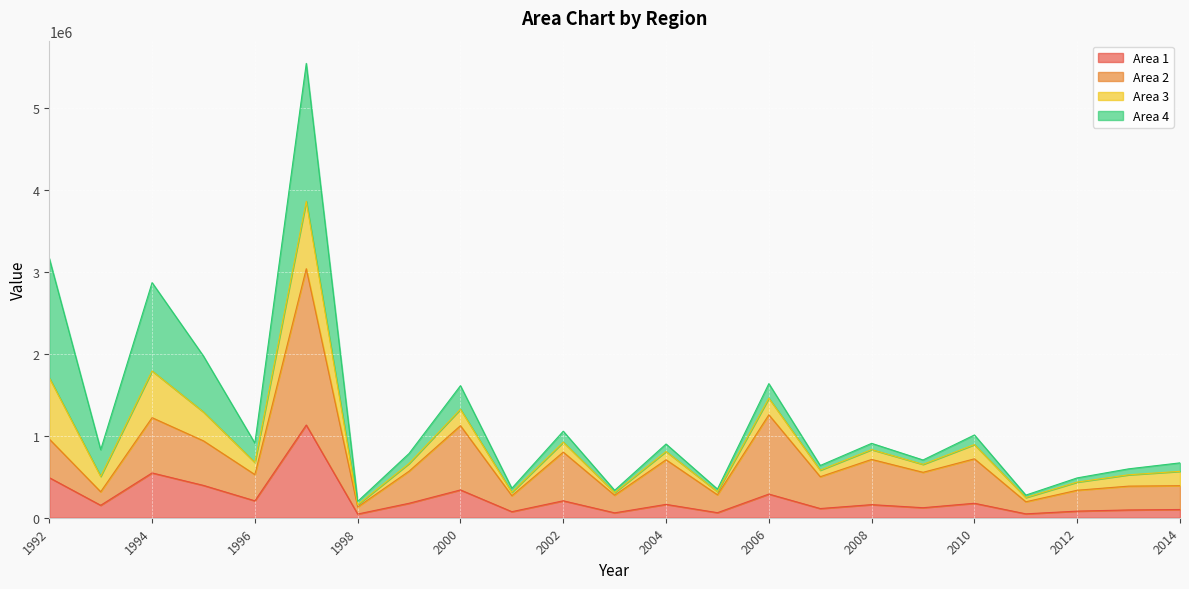

What is the total value across all series at 2002?

1056738.0